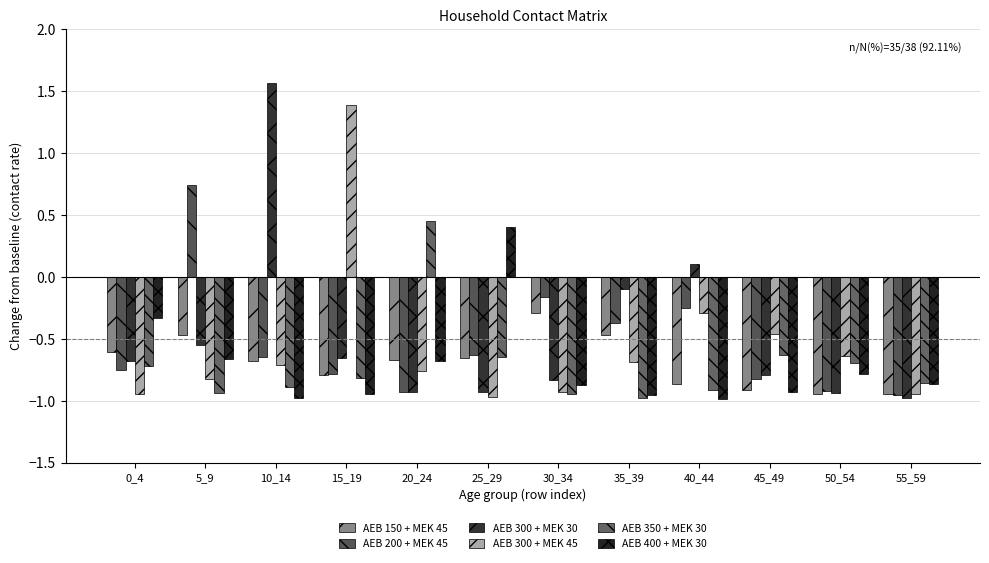

Does the chart contain stacked bars?

No